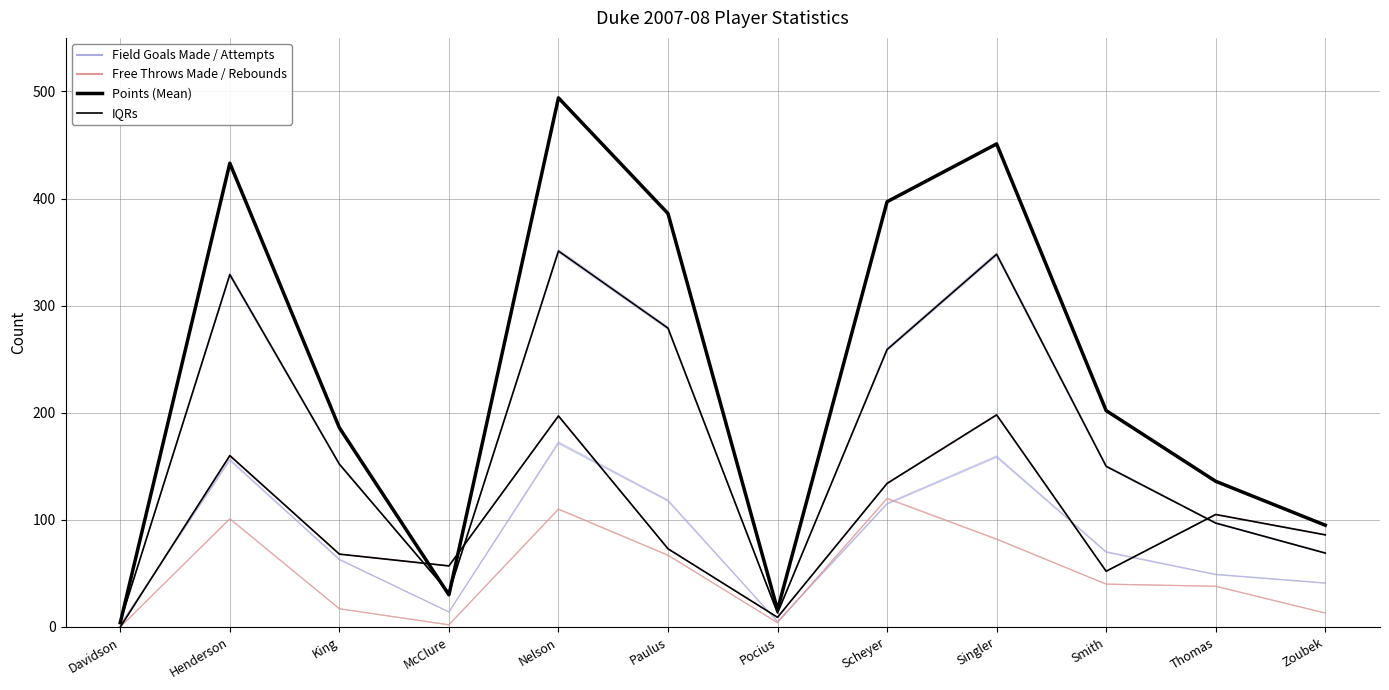

Reading right to left, what are all the values shown in this chart?

Field Goals Made: 41	49	70	159	115	5	118	172	14	63	156	2
Field Goal Attempts: 69	97	150	348	259	13	279	351	32	152	329	5
Free Throws Made: 13	38	40	82	120	4	67	110	2	17	101	0
Rebounds: 86	105	52	198	134	9	73	197	57	68	160	0
Points (Mean): 95	136	202	451	397	16	386	494	30	186	433	4
IQRs (FG Att / Reb): 69	97	150	348	259	13	279	351	32	152	329	5